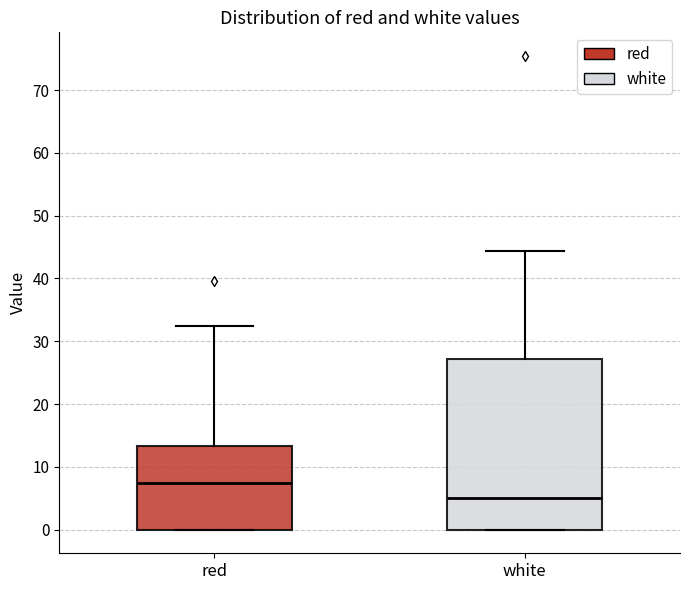

Reading left to right, read every box against the y-axis: the position of its median line, the range the box covers, and the ends of its whiskers. The values are not printed on the chart, so give them approximately, as read against the axis.

red: median 7, box 0 to 13, whiskers 0 to 32
white: median 5, box 0 to 27, whiskers 0 to 44